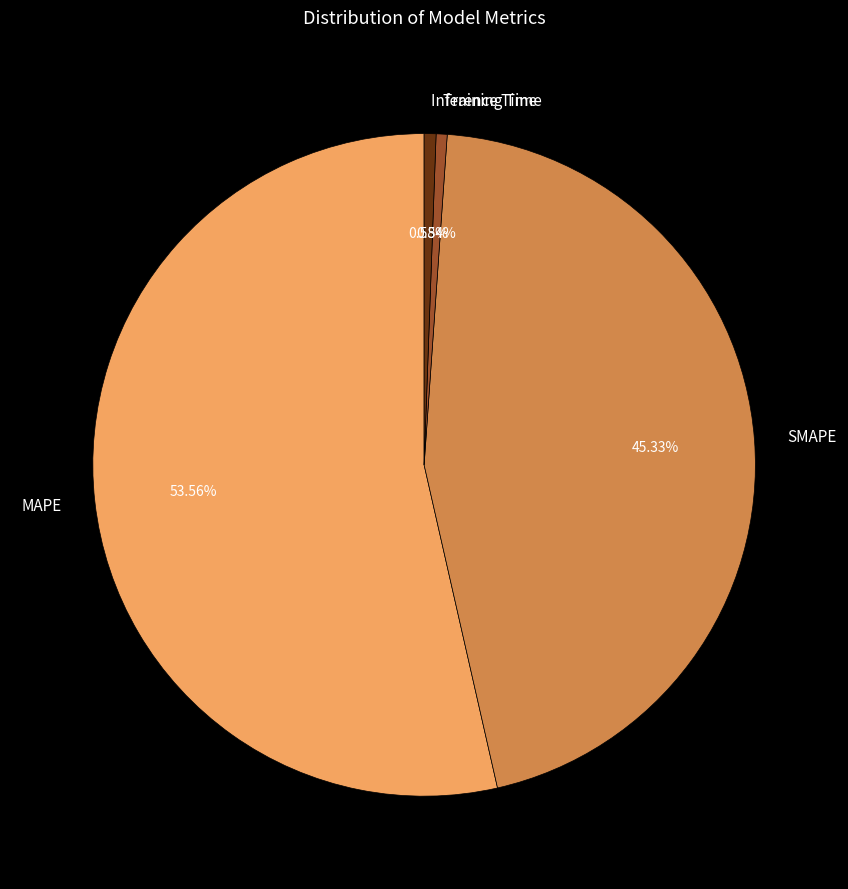

What percentage is the SMAPE slice, to the nearest percent?

45%